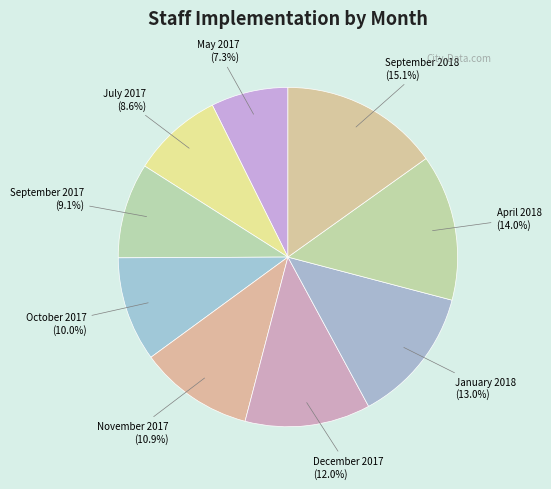

Is the sum of November 2017 and September 2017 greater than half?

No